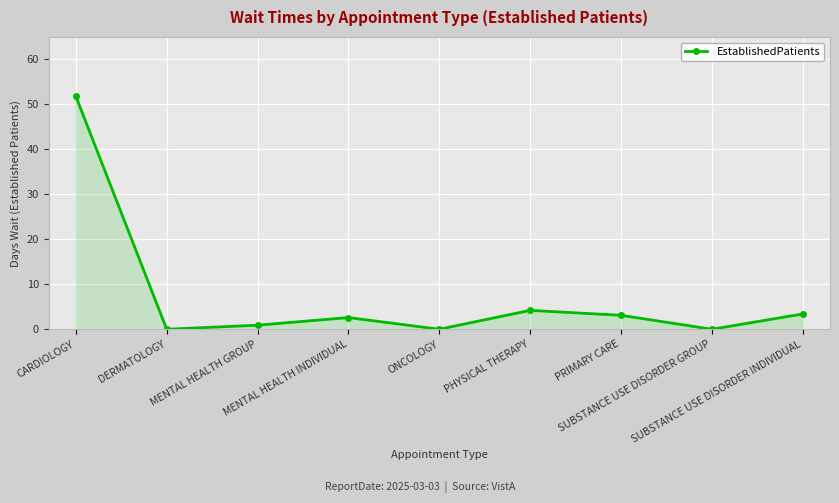

What is the difference between the maximum and minimum values?

51.8